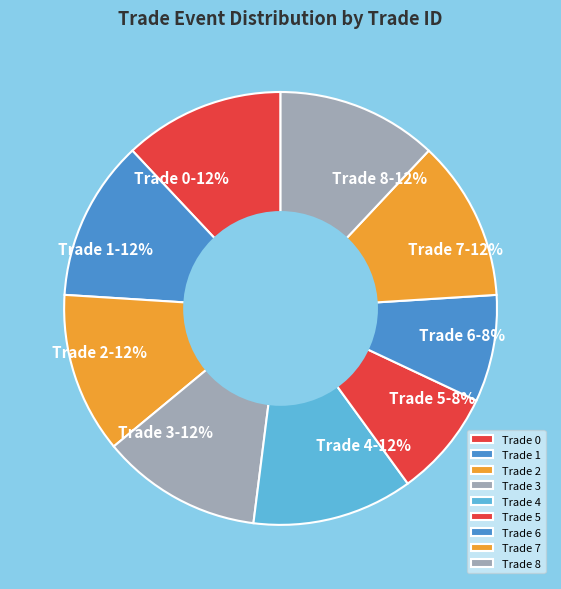

True or false: Trade 0 accounts for 2% of the total.

False